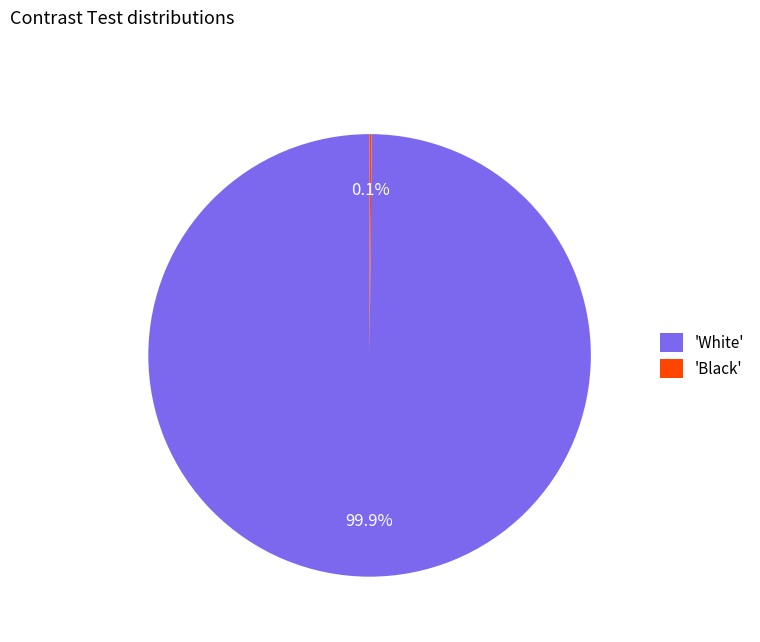

Which slice represents more than half of the pie?

'White'